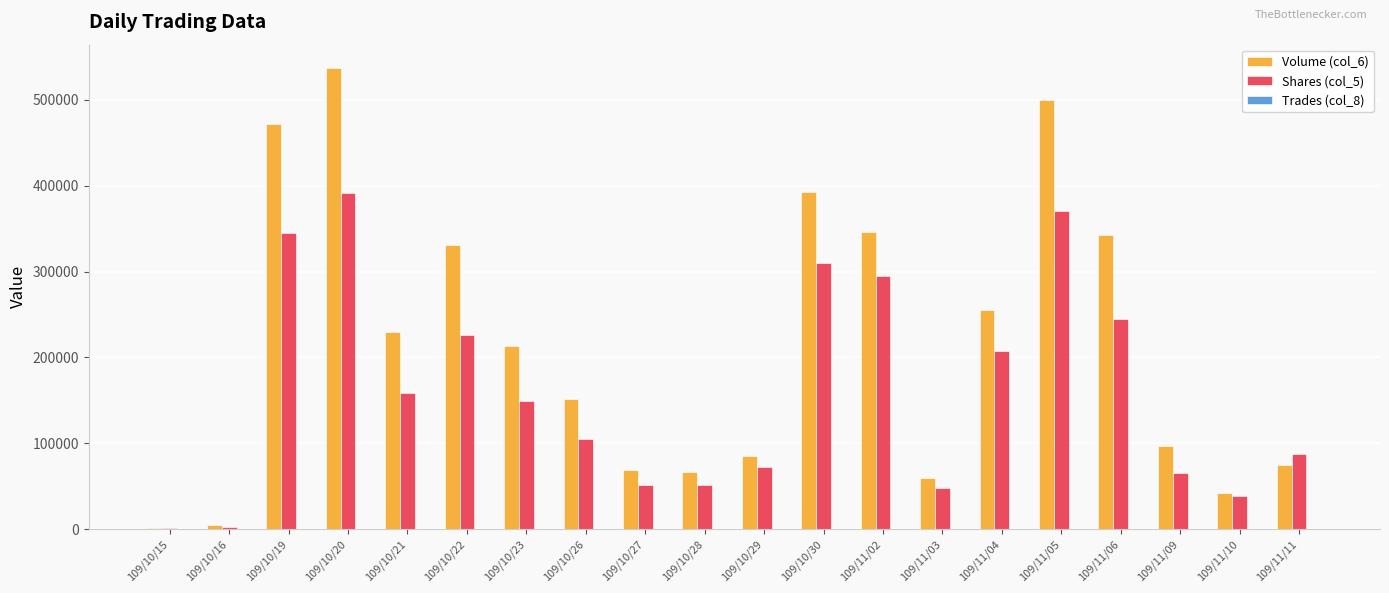

Which series has the largest total across all categories?

Volume (col_6)